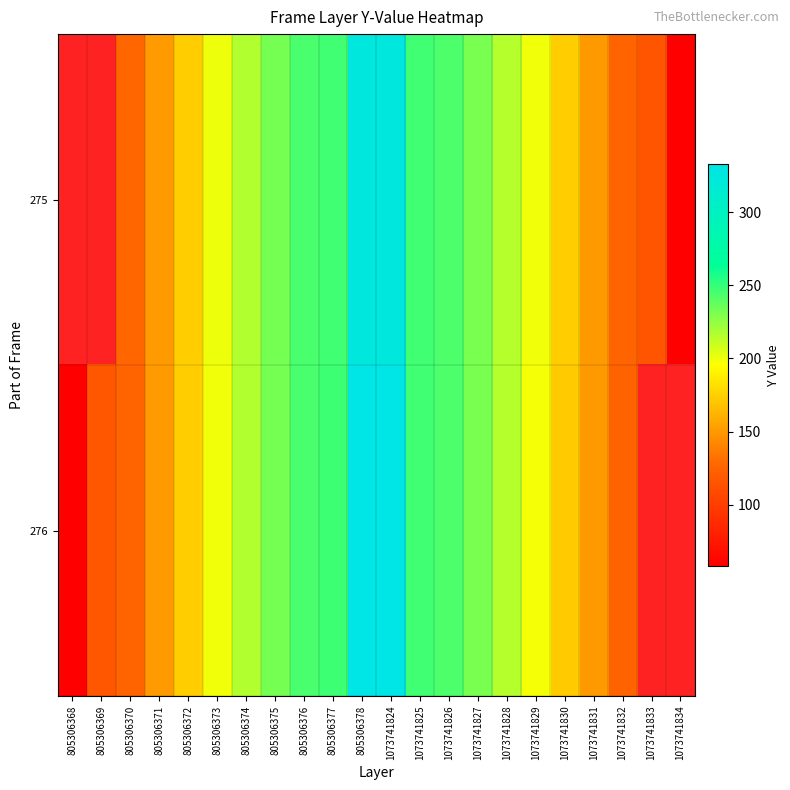

Rank the series by their maximum value, from lowest to highest.

275, 276